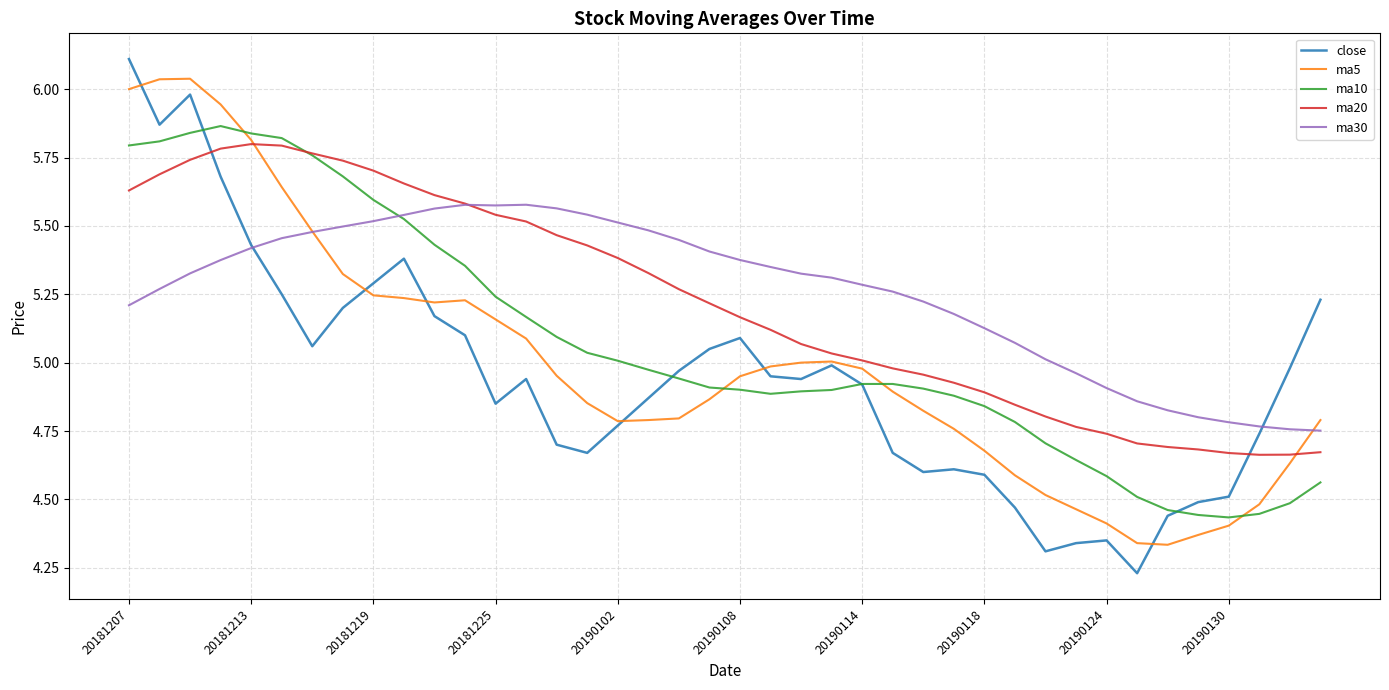

What is the sum of all ma30 values?

210.3